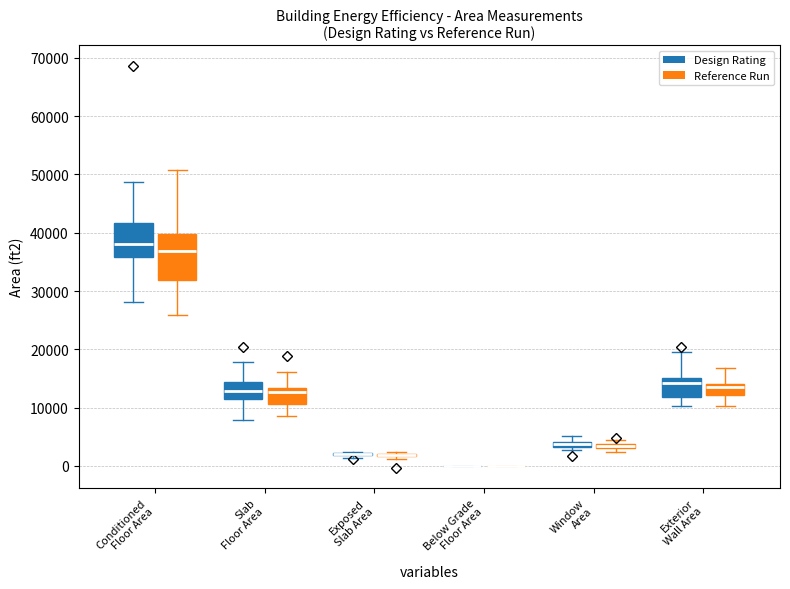

Which box is the tallest, from its lower edge to its upper edge?

Conditioned Floor Area (Reference Run)